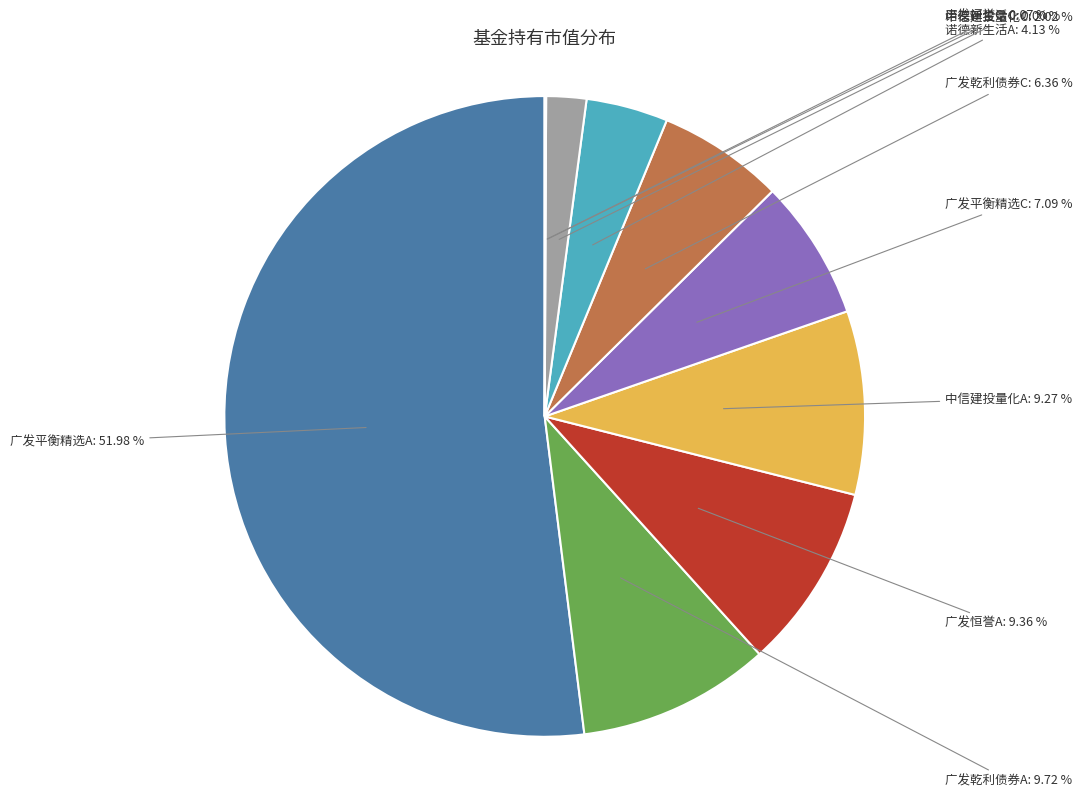

How much of the chart is everything except 广发恒誉混合A?

90.6%